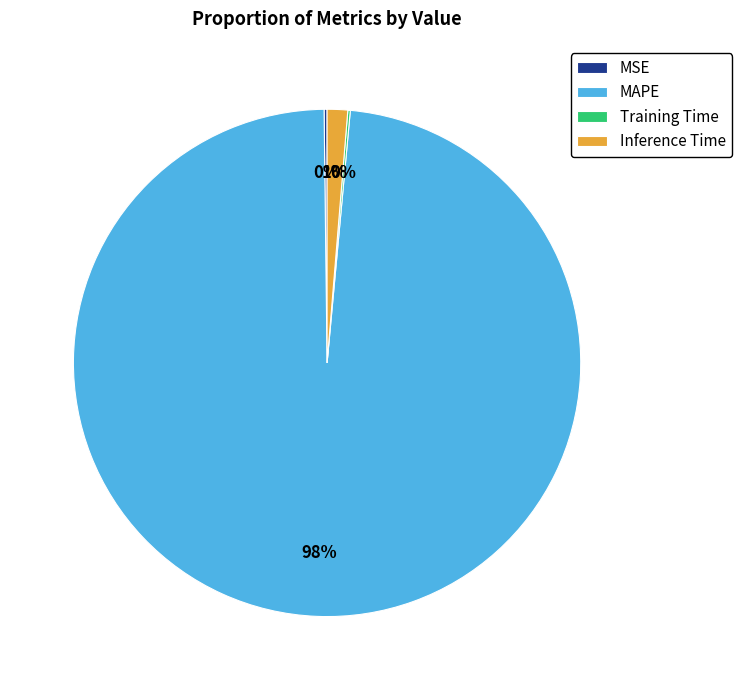

Which has a higher value, Inference Time or MAPE?

MAPE